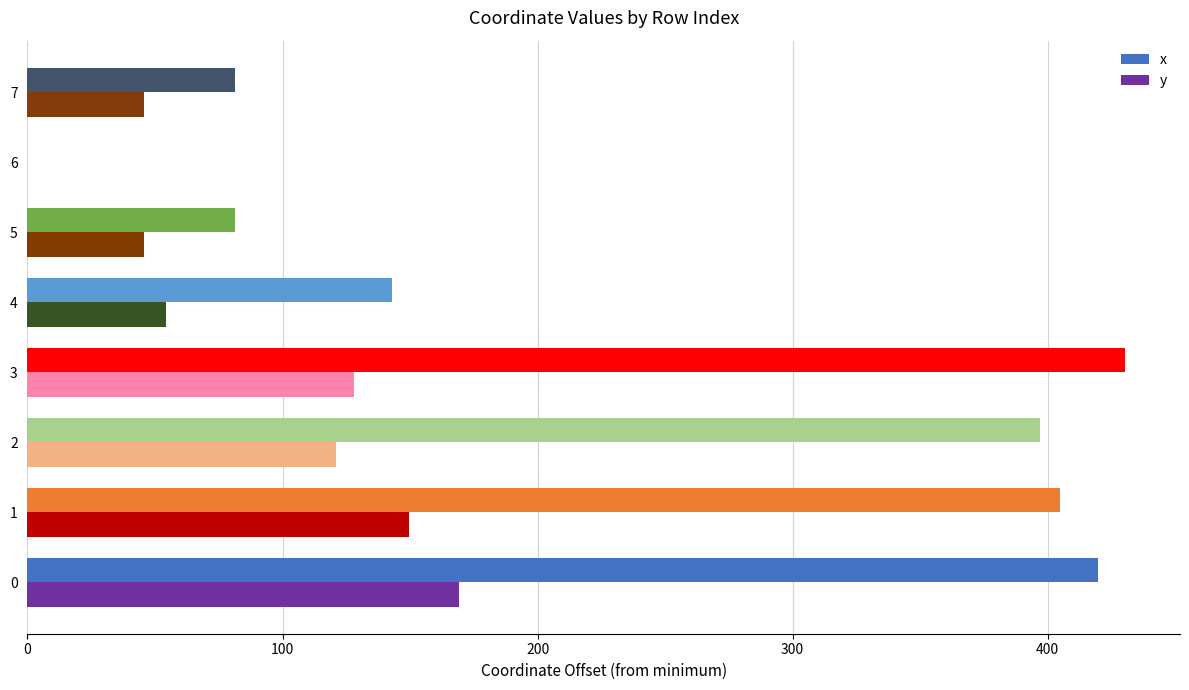

What is the sum of all y values?

713.4